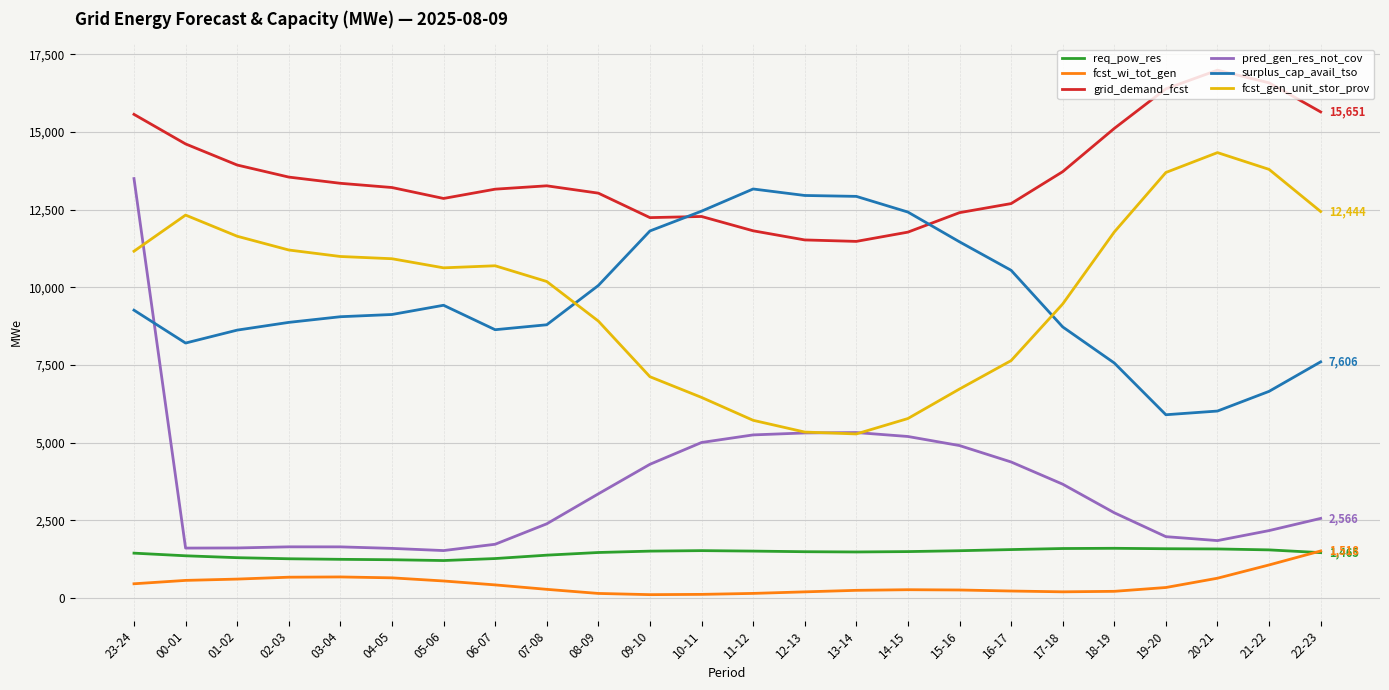

At 23-24, list the series in order from smallest to largest.

fcst_wi_tot_gen, req_pow_res, surplus_cap_avail_tso, fcst_gen_unit_stor_prov, pred_gen_res_not_cov, grid_demand_fcst